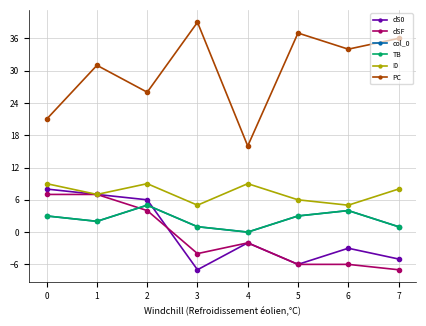

Is this an area chart (filled region under the line)?

No